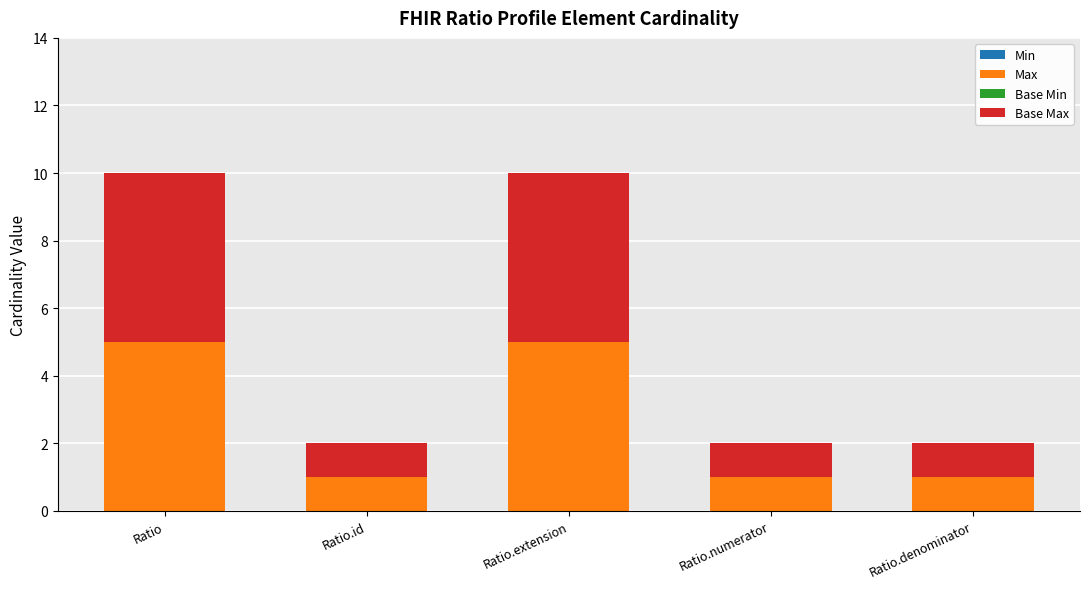

Reading right to left, transcribe the values for Max.

Ratio.denominator=1	Ratio.numerator=1	Ratio.extension=5	Ratio.id=1	Ratio=5